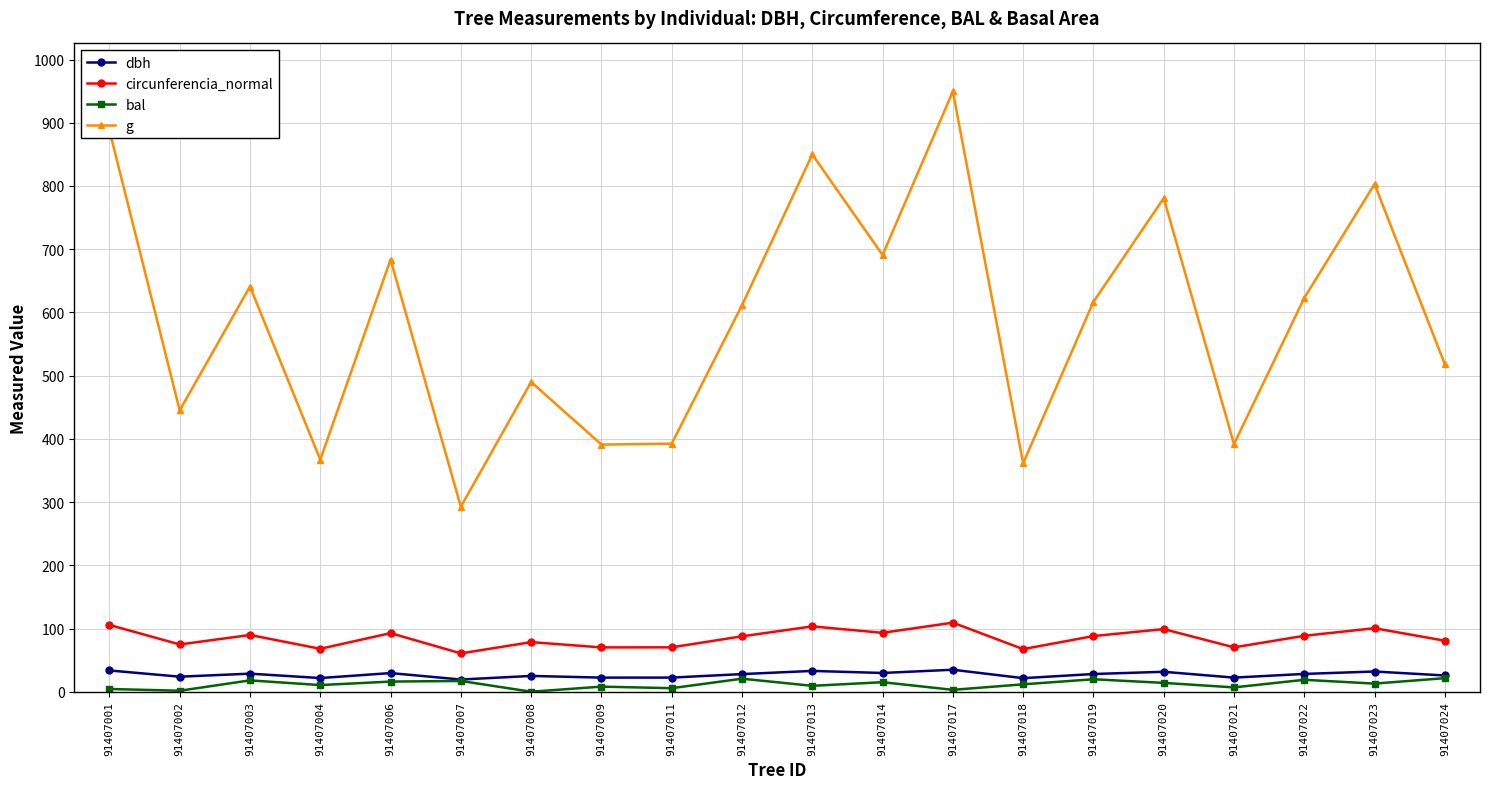

True or false: dbh and g cross at least once.

False